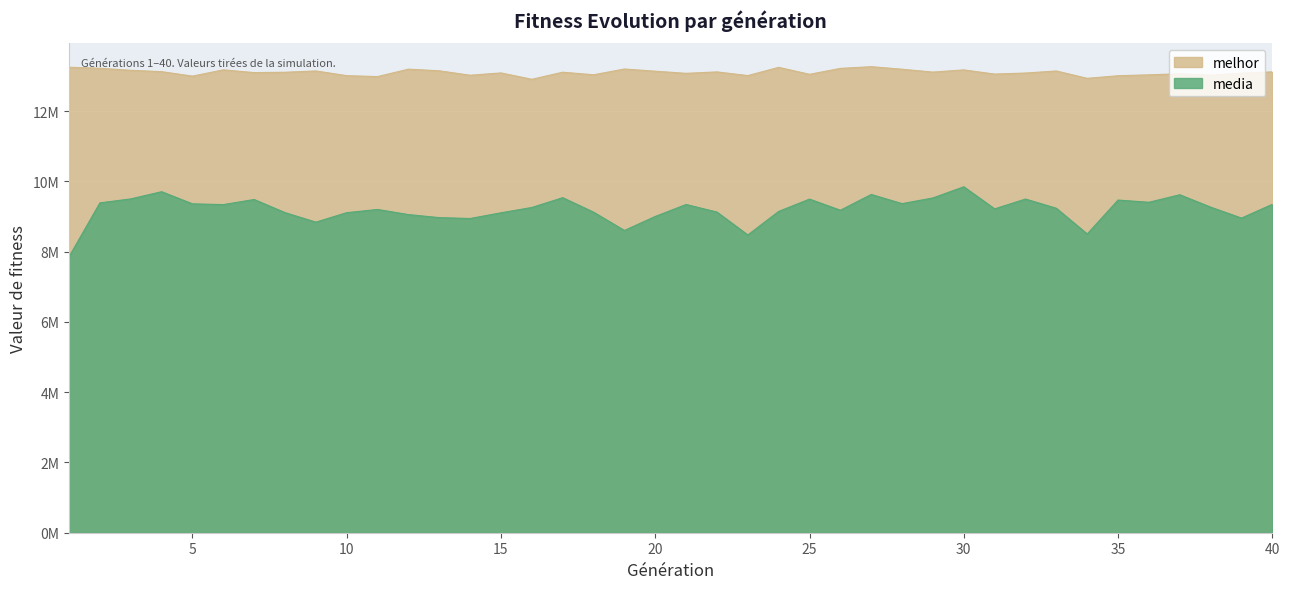

What is the greatest value displayed?

13268720.0